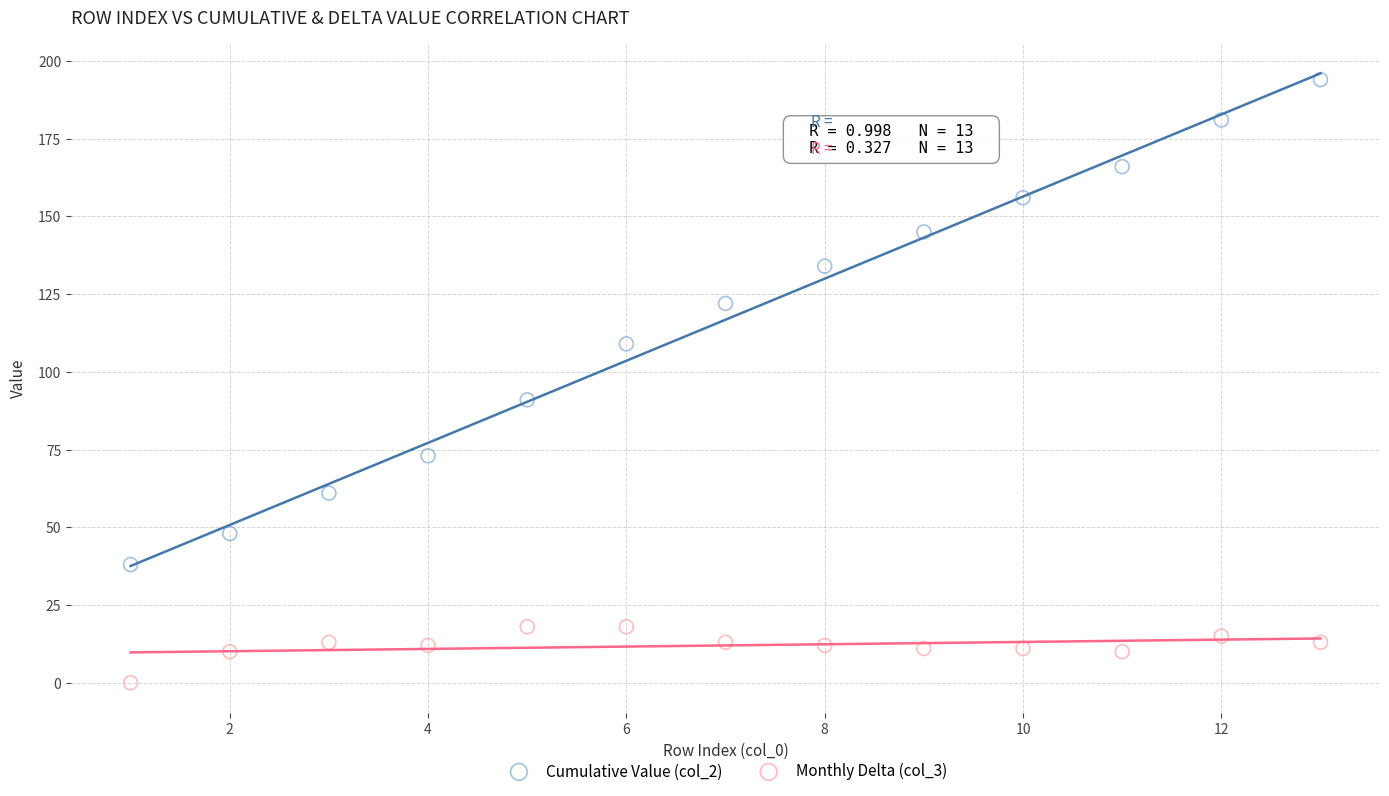

Which series contains the highest Y value?

Cumulative Value (col_2)